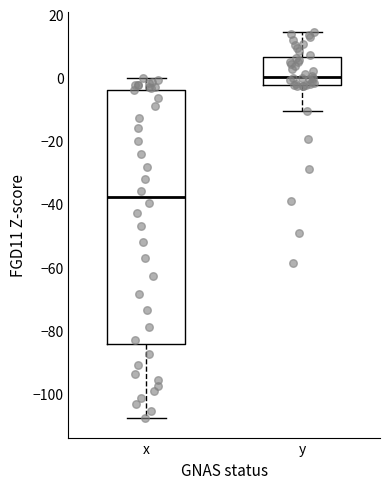

Which box's median line is the lowest?

x